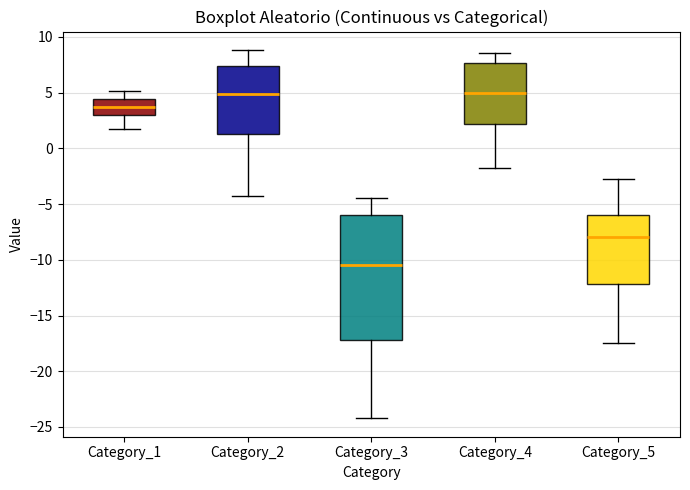

Reading left to right, transcribe this box plot: for each box, give where its median line is, the range the box spans, and where its two whiskers end, as read against the y-axis. The values are not printed on the chart, so give them approximately, as read against the axis.

Category_1: median 3.5, box 3.0 to 4.5, whiskers 1.5 to 5.0
Category_2: median 5.0, box 1.5 to 7.5, whiskers -4.5 to 9.0
Category_3: median -10.5, box -17.0 to -6.0, whiskers -24.0 to -4.5
Category_4: median 5.0, box 2.0 to 7.5, whiskers -2.0 to 8.5
Category_5: median -8.0, box -12.0 to -6.0, whiskers -17.5 to -3.0